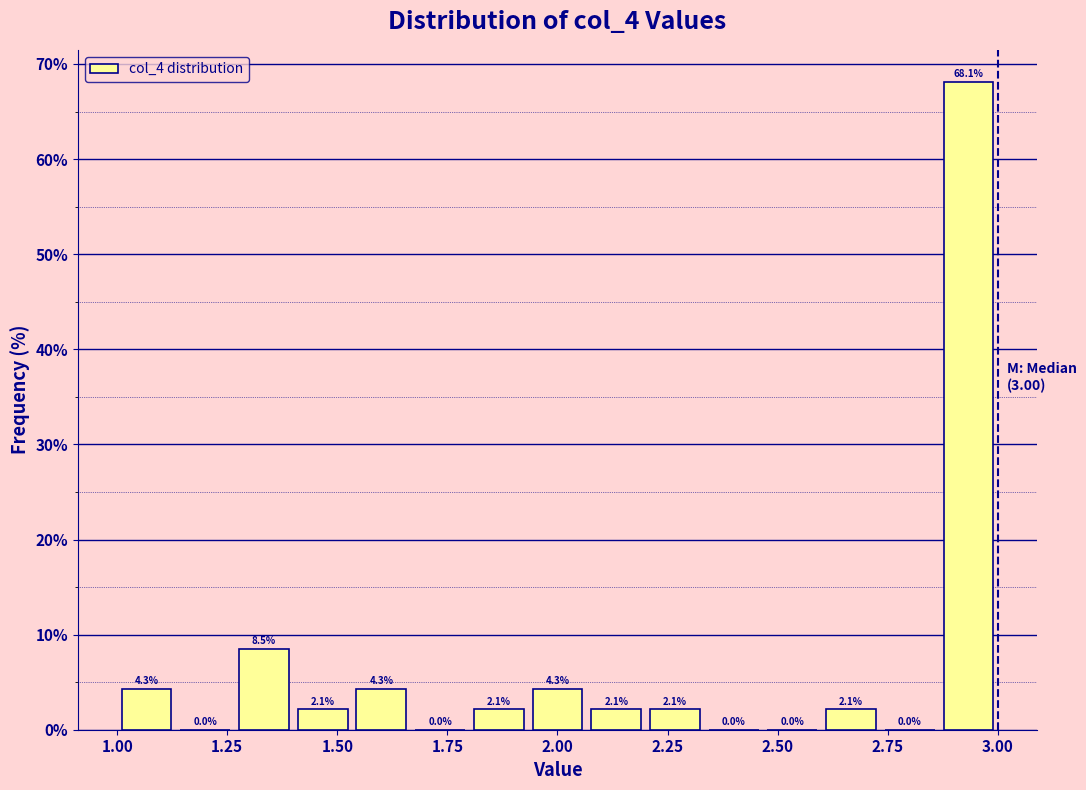

Read against the x-axis, roughly where is the centre of the tallest bar?

2.95